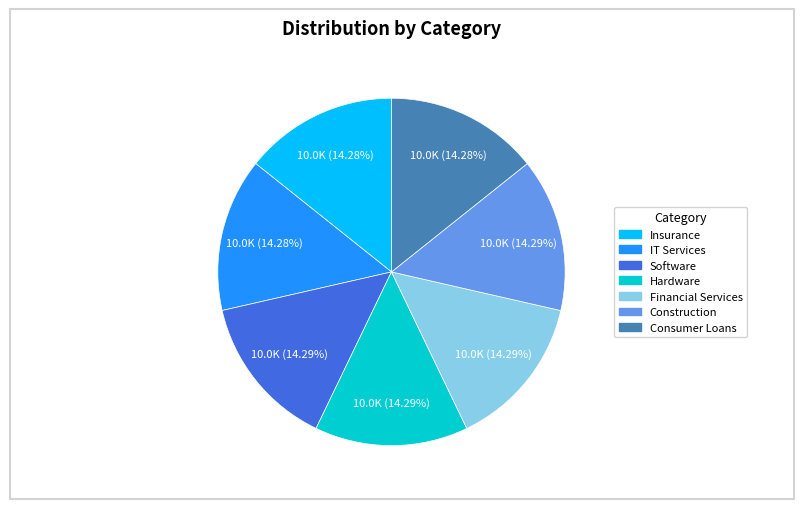

What is the ratio of the value at Financial Services to the value at IT Services?

1.0